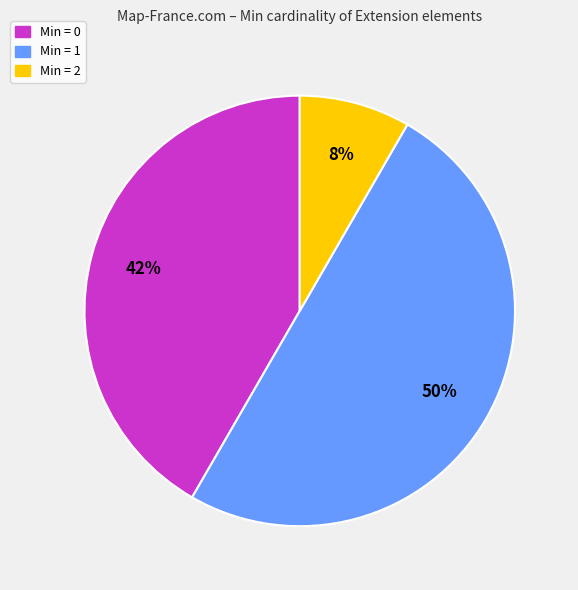

To the nearest percent, what is the difference between the largest and smallest slice percentages?

42%